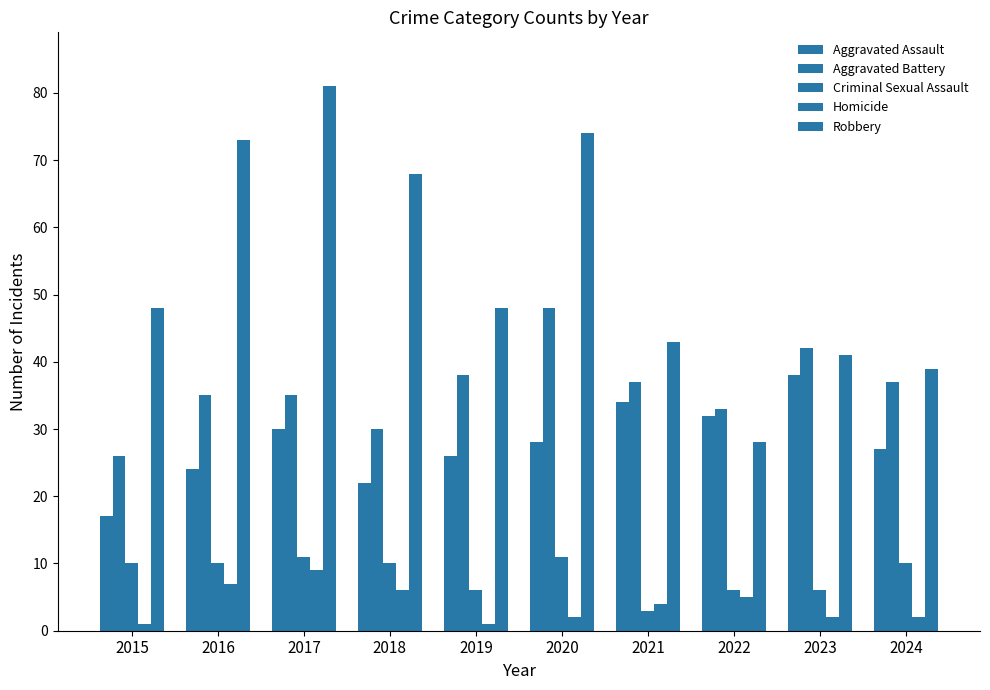

Does the chart contain any negative values?

No